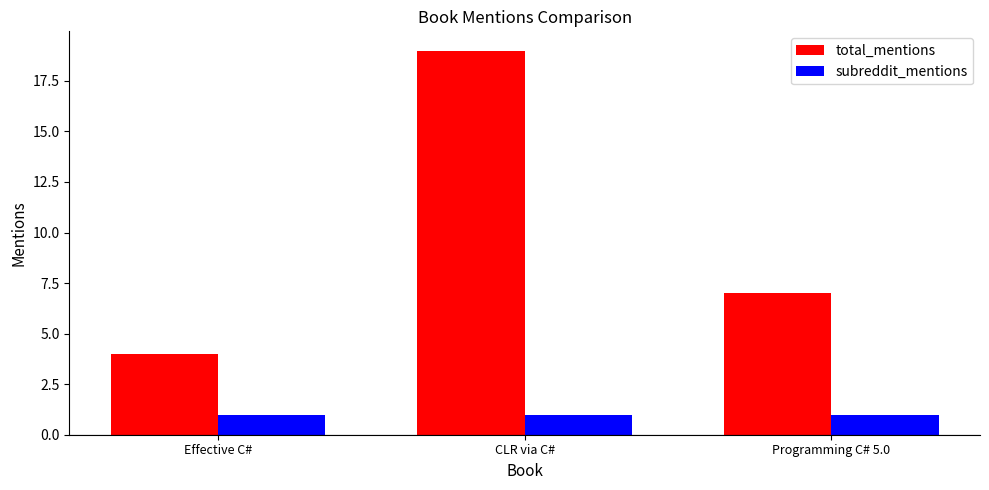

Reading left to right, what are all the values shown in this chart?

total_mentions: 4	19	7
subreddit_mentions: 1	1	1